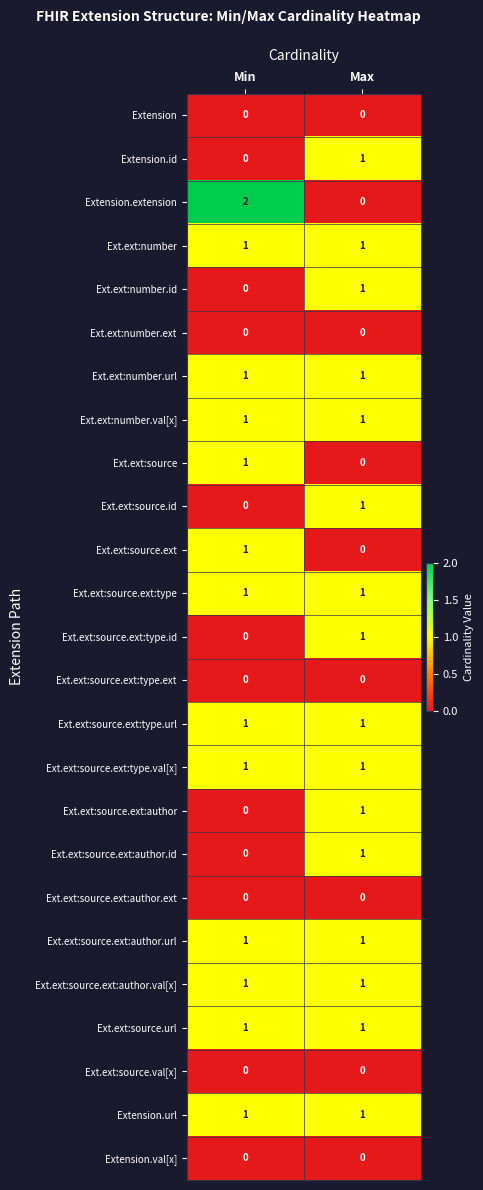

Between Min and Max, which series saw the biggest shift?

Extension.extension